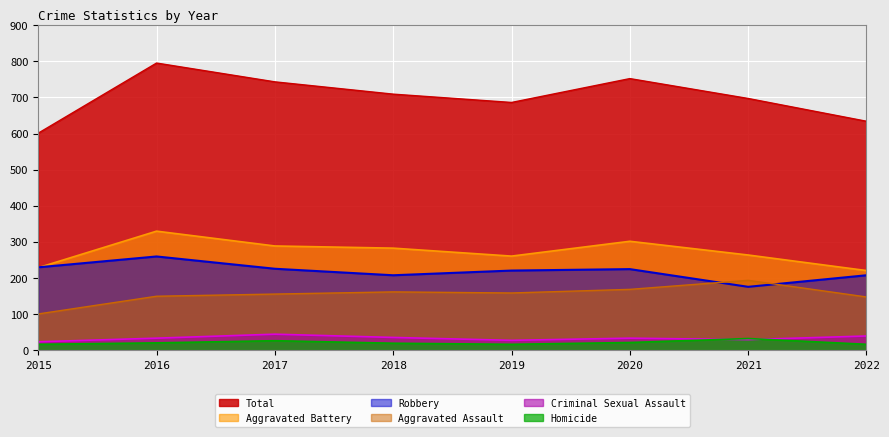

True or false: Aggravated Assault and Criminal Sexual Assault intersect in this chart.

False